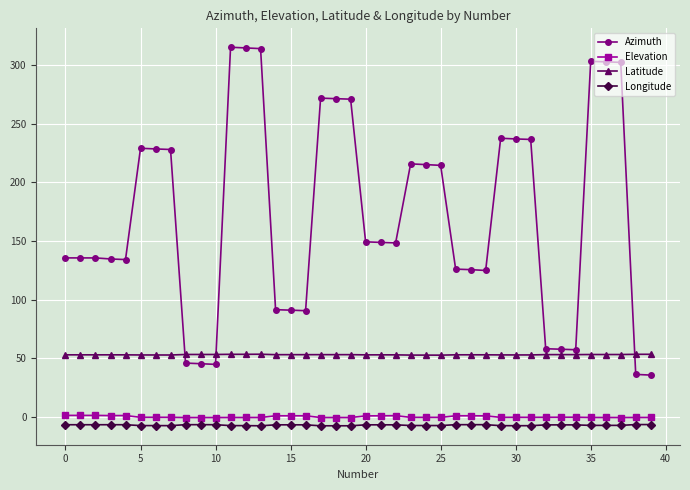

True or false: Latitude and Elevation intersect in this chart.

False